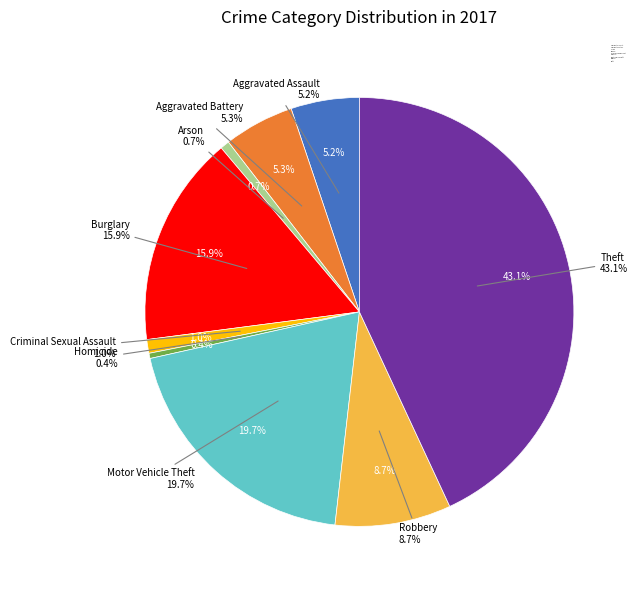

To the nearest percent, what is the difference between the Criminal Sexual Assault and Homicide slice percentages?

1%